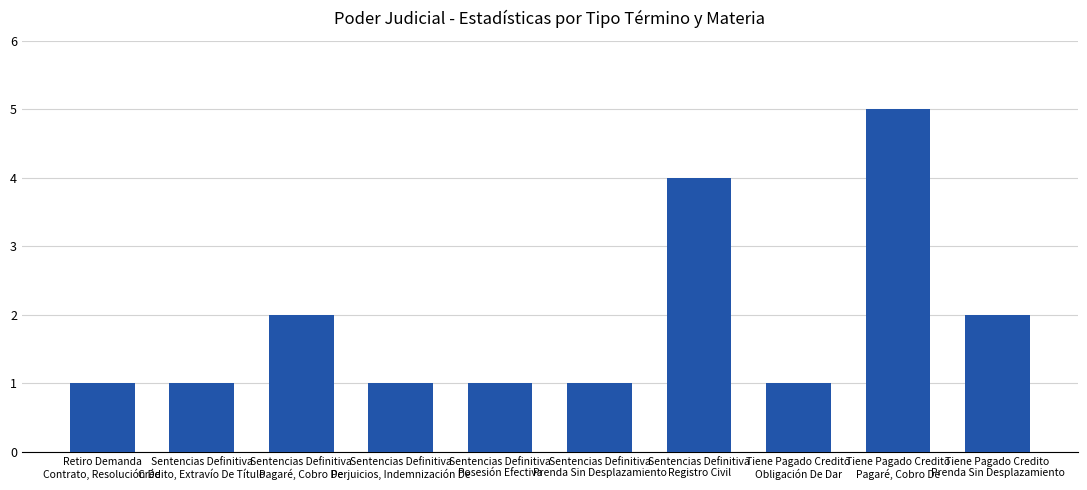

Reading left to right, list all the values displayed in this chart.

Retiro Demanda
Contrato, Resolución De=1	Sentencias Definitiva
Crédito, Extravío De Título=1	Sentencias Definitiva
Pagaré, Cobro De=2	Sentencias Definitiva
Perjuicios, Indemnización De=1	Sentencias Definitiva
Posesión Efectiva=1	Sentencias Definitiva
Prenda Sin Desplazamiento=1	Sentencias Definitiva
Registro Civil=4	Tiene Pagado Credito
Obligación De Dar=1	Tiene Pagado Credito
Pagaré, Cobro De=5	Tiene Pagado Credito
Prenda Sin Desplazamiento=2